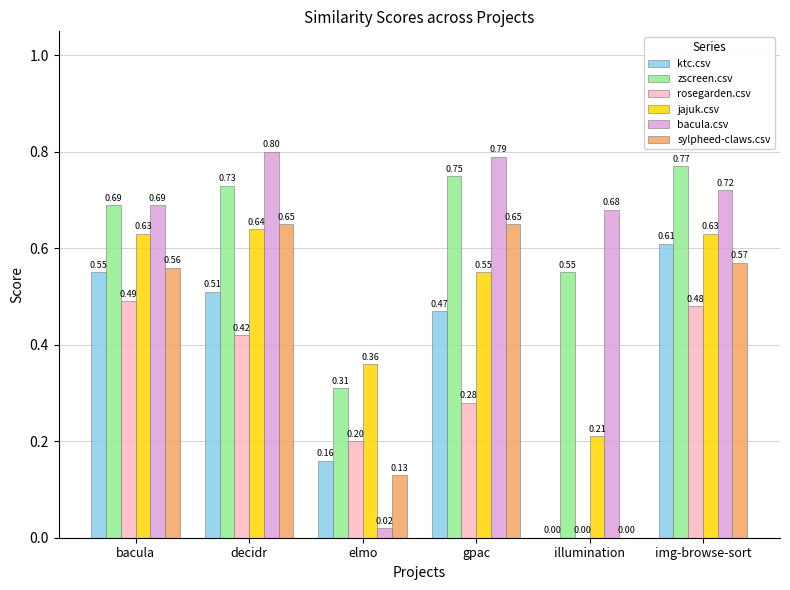

How many distinct data groups are displayed?

6